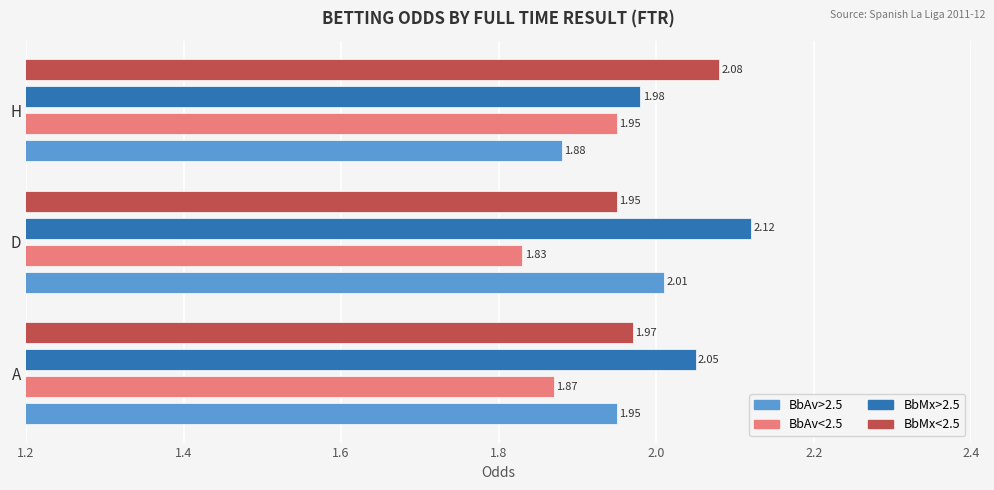

List the labels in order of BbMx>2.5 value, smallest first.

H, A, D